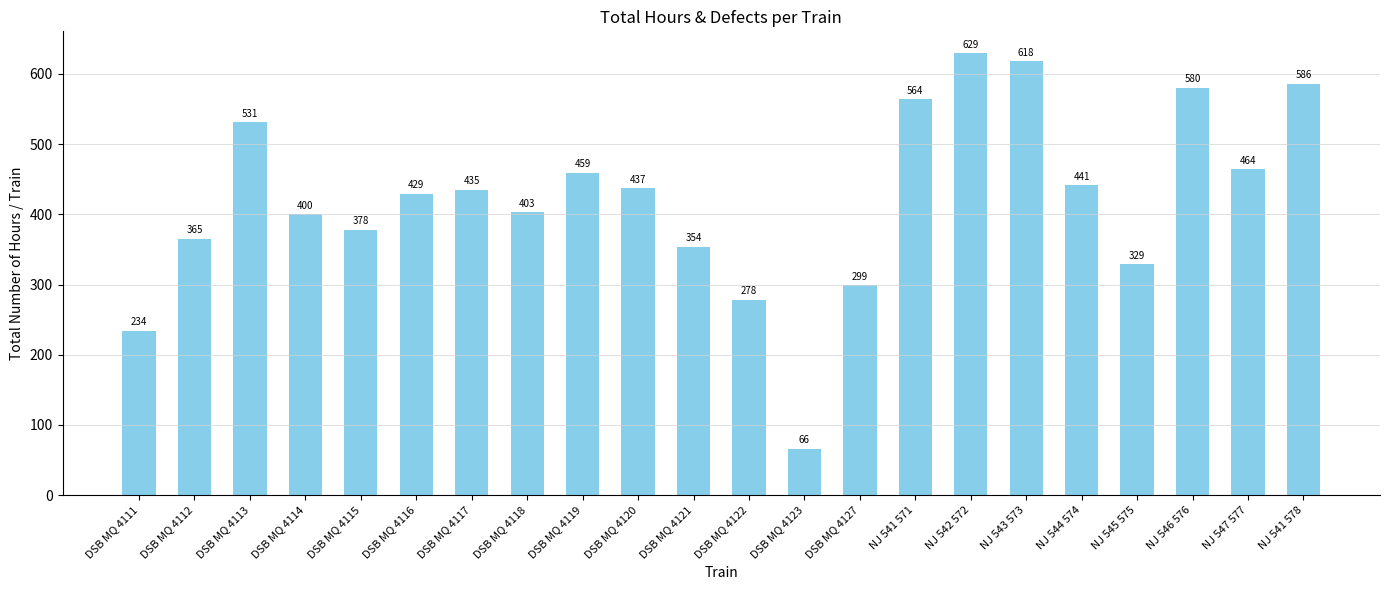

The chart shows a value of 378 at DSB MQ 4115. True or false?

True